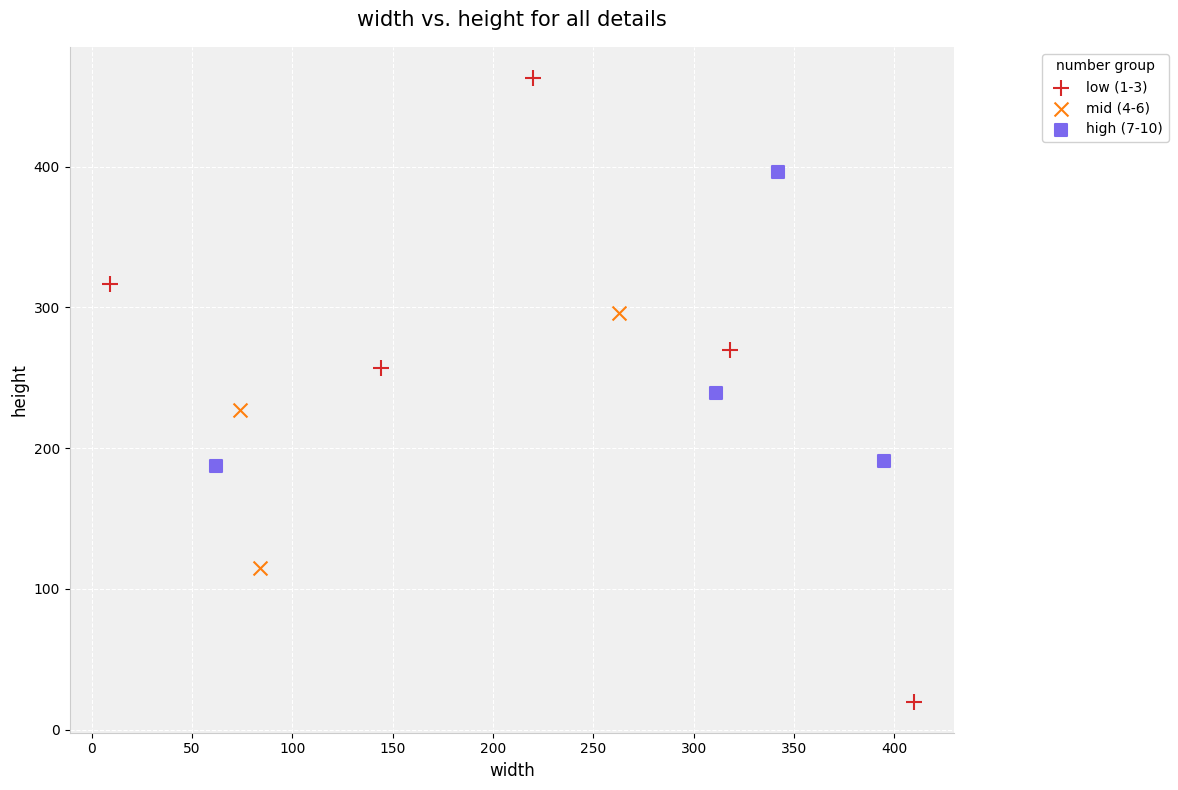

Which series contains the highest Y value?

low (1-3)